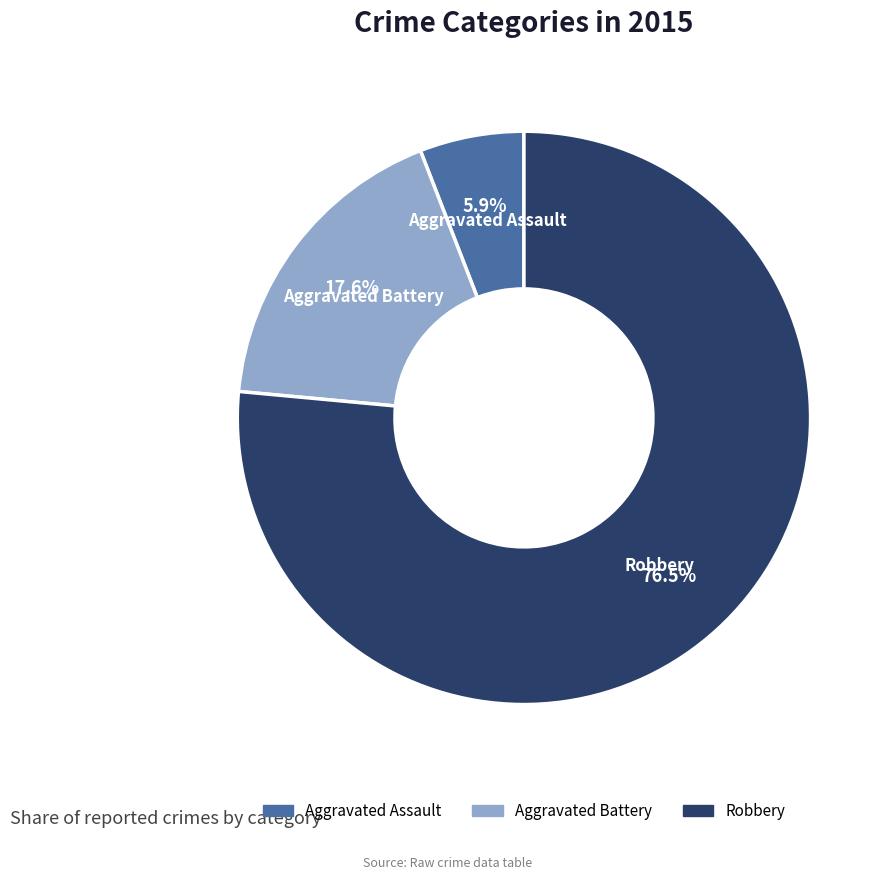

To the nearest percent, what is the difference between the largest and smallest slice percentages?

71%